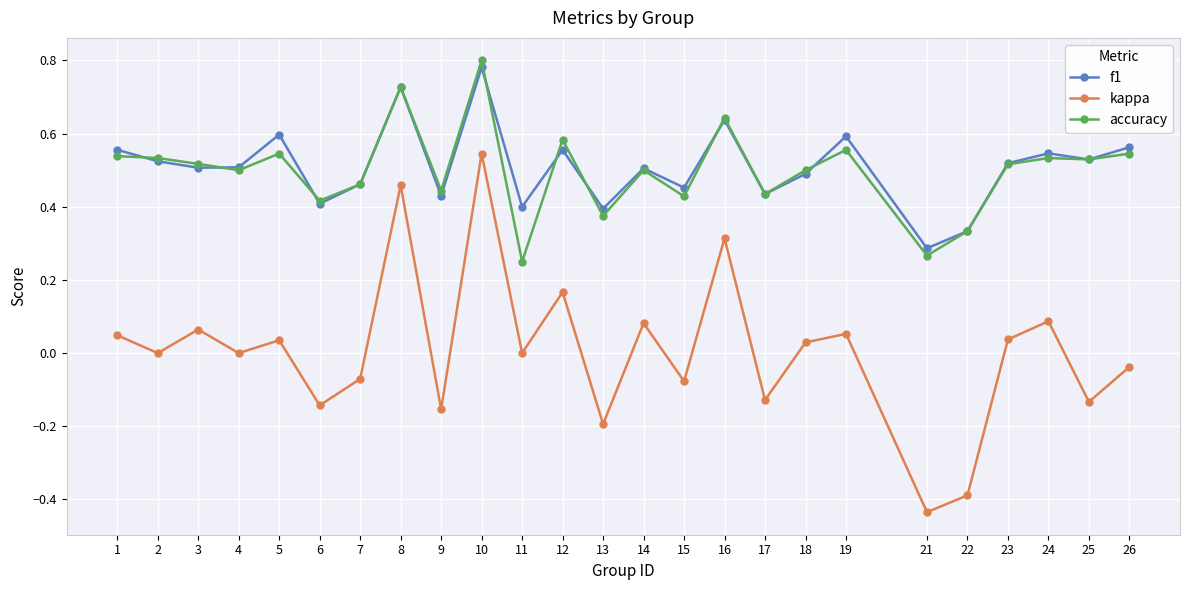

How many series are shown in this chart?

3